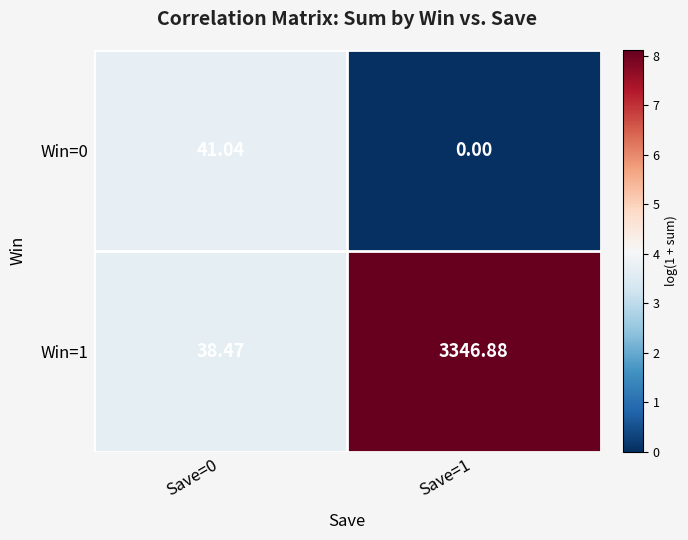

Is the value of Win=1 at Save=1 greater than the value of Win=0 at Save=0?

Yes